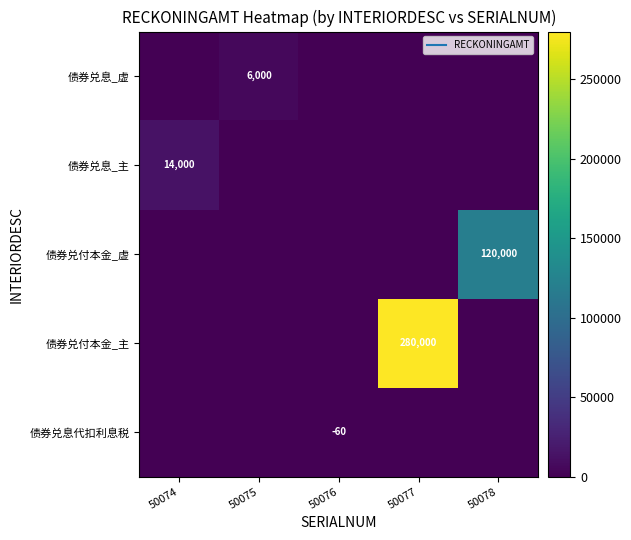

At which category does the chart reach its minimum across all series?

50076